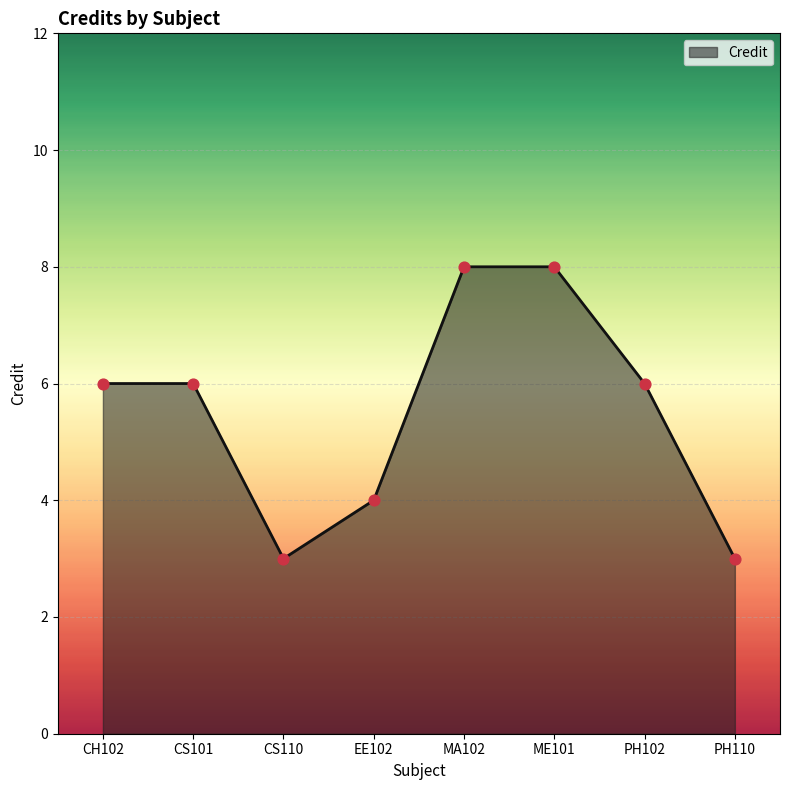

What is the ratio of the value at CS101 to the value at CS110?

2.0